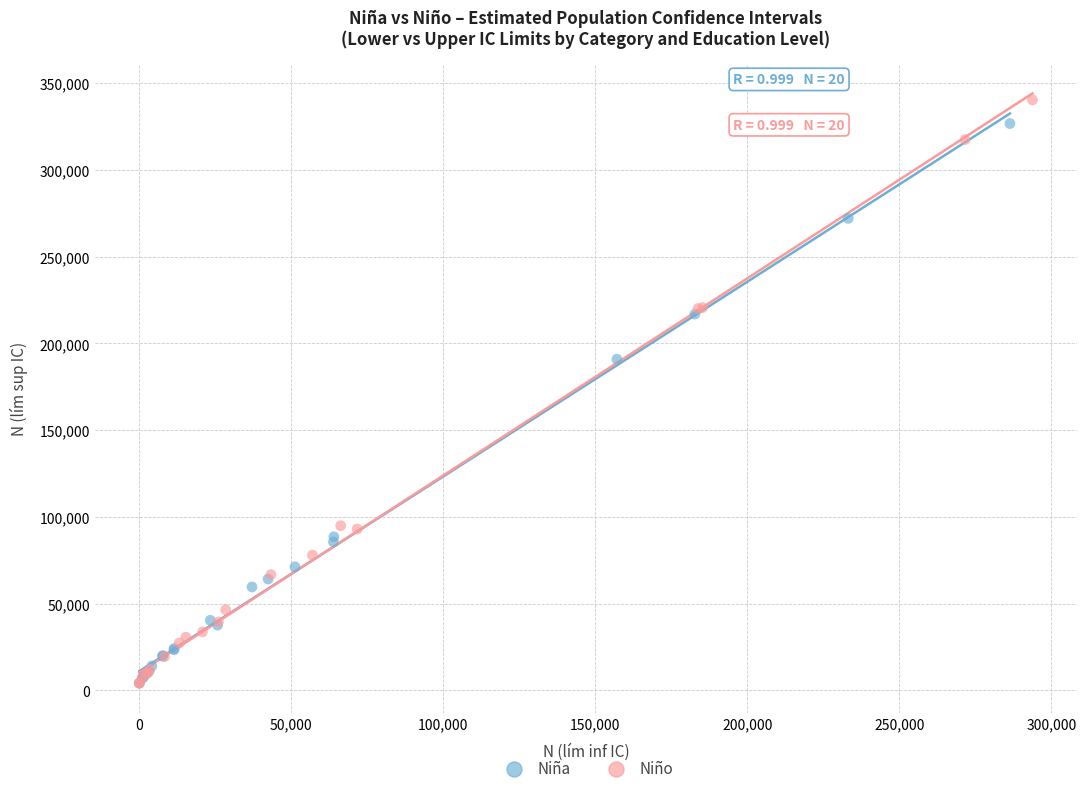

Which series has the largest Y range (max minus min)?

Niño